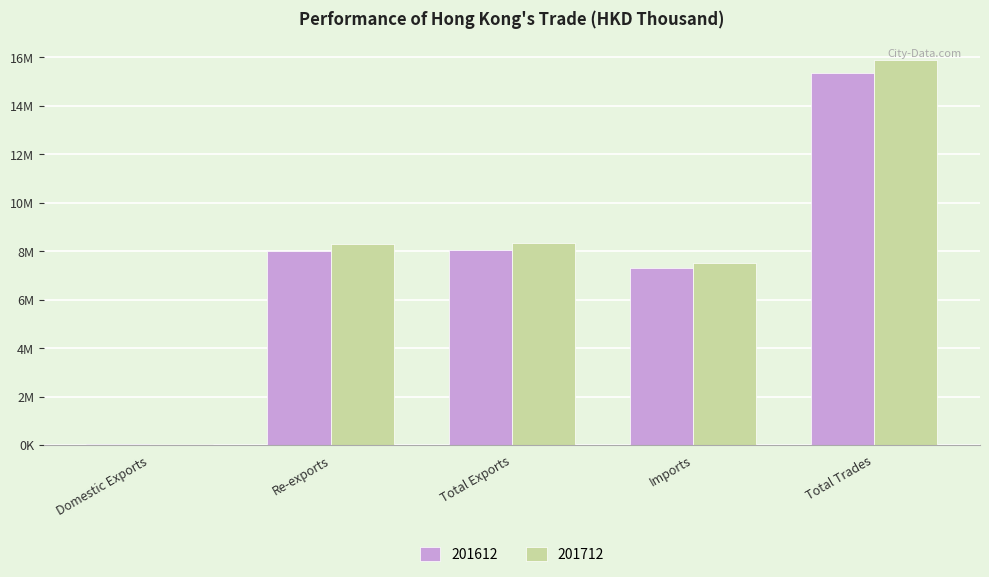

Does the chart contain stacked bars?

No